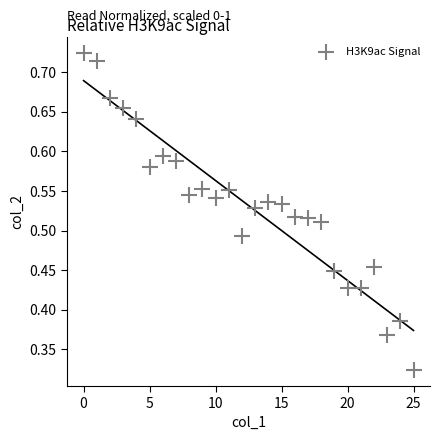

How many points are shown in the scatter plot?

26